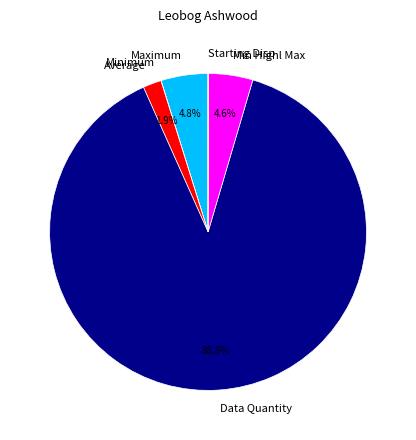

Does any single category account for the majority?

Yes